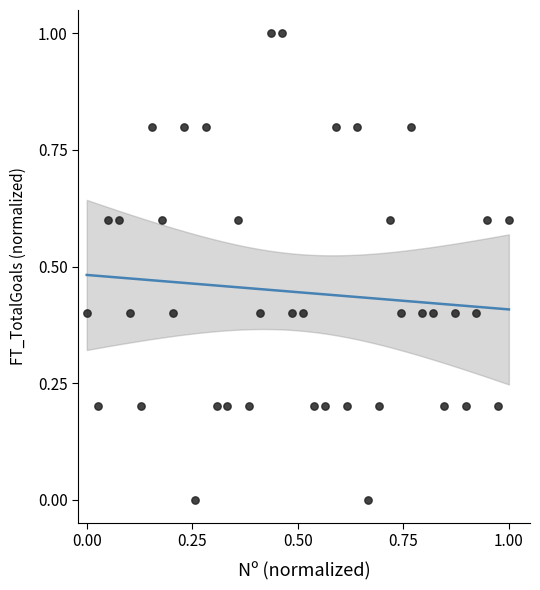

What is the range of Y values (max minus min)?

1.0